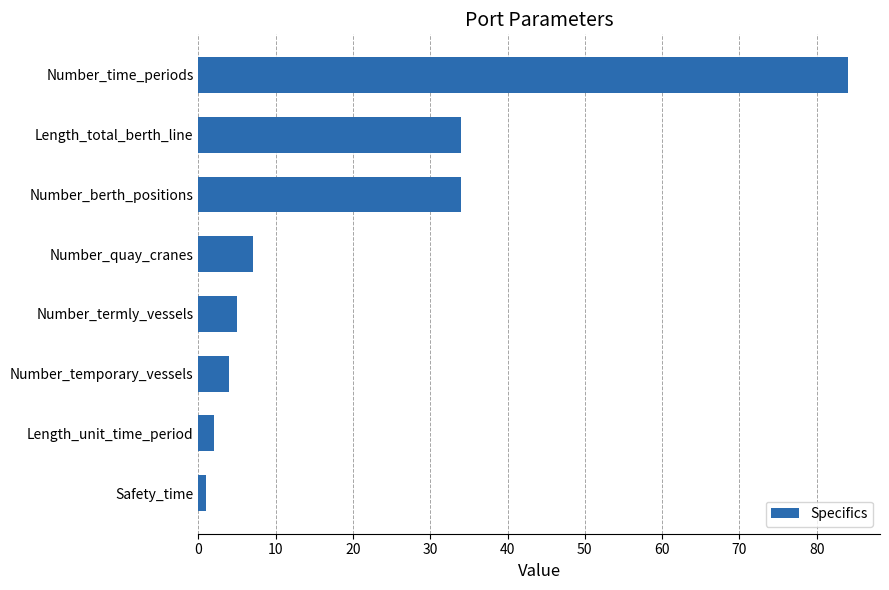

What value does the data have at Number_quay_cranes?

7